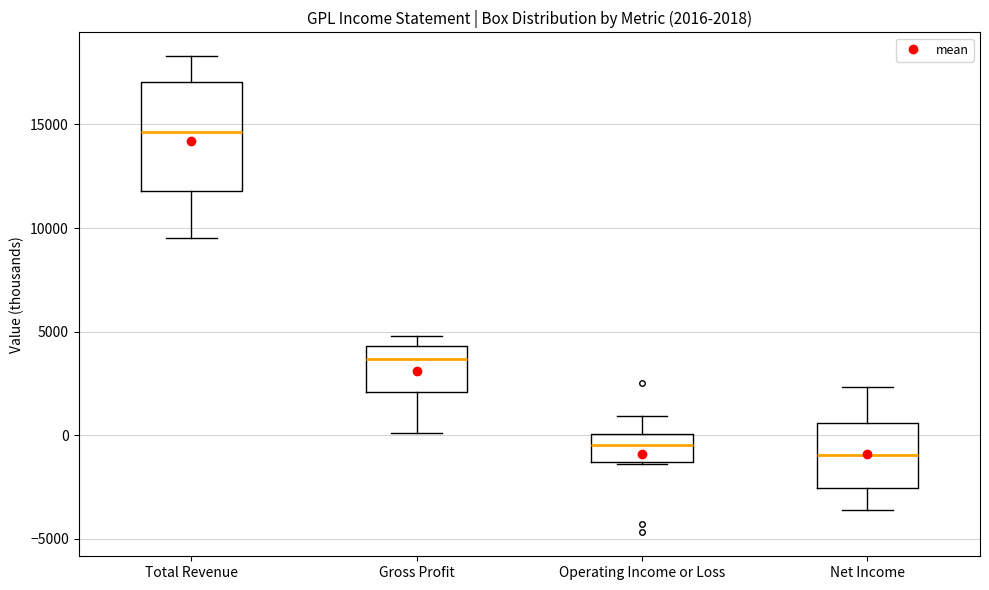

Comparing the boxes themselves (not the whiskers), which one is the tallest?

Total Revenue